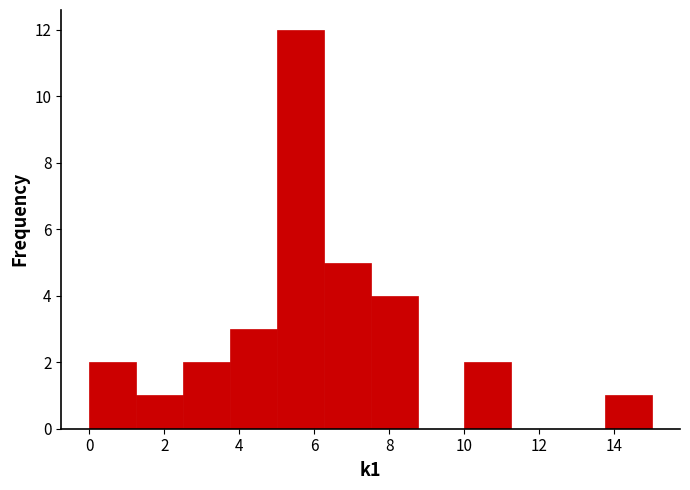

What is the height of the bar covering 10.00 to 11.25 on the x-axis? Neither the bar edges nor the heights are printed on the chart, so give them approximately, as read against the axes.

2